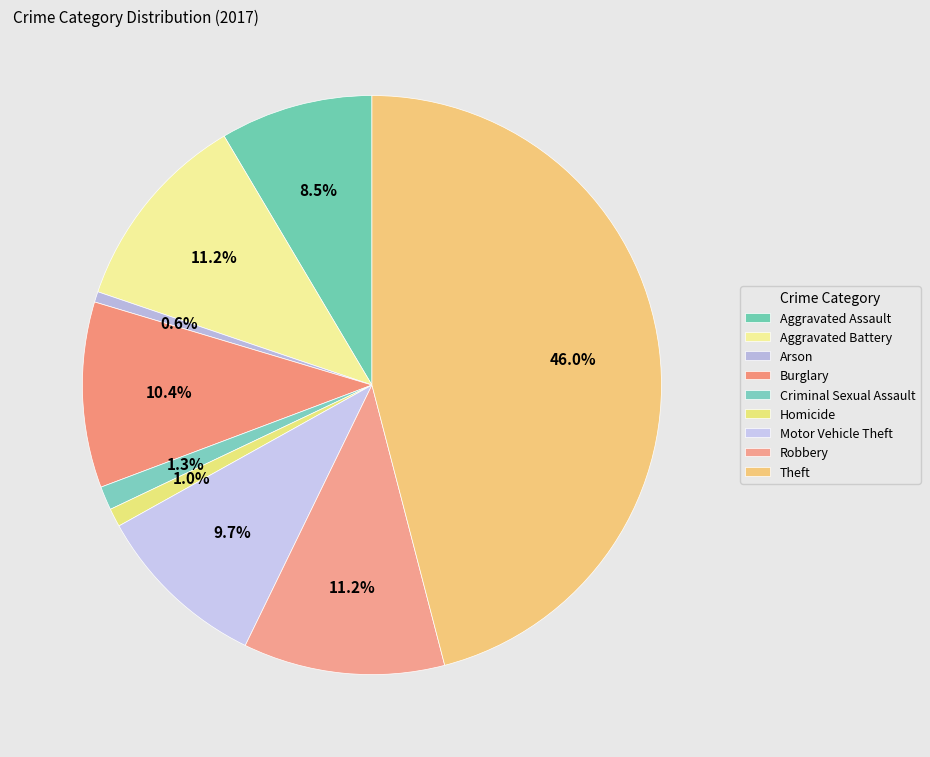

To the nearest percent, what portion does Criminal Sexual Assault represent?

1%